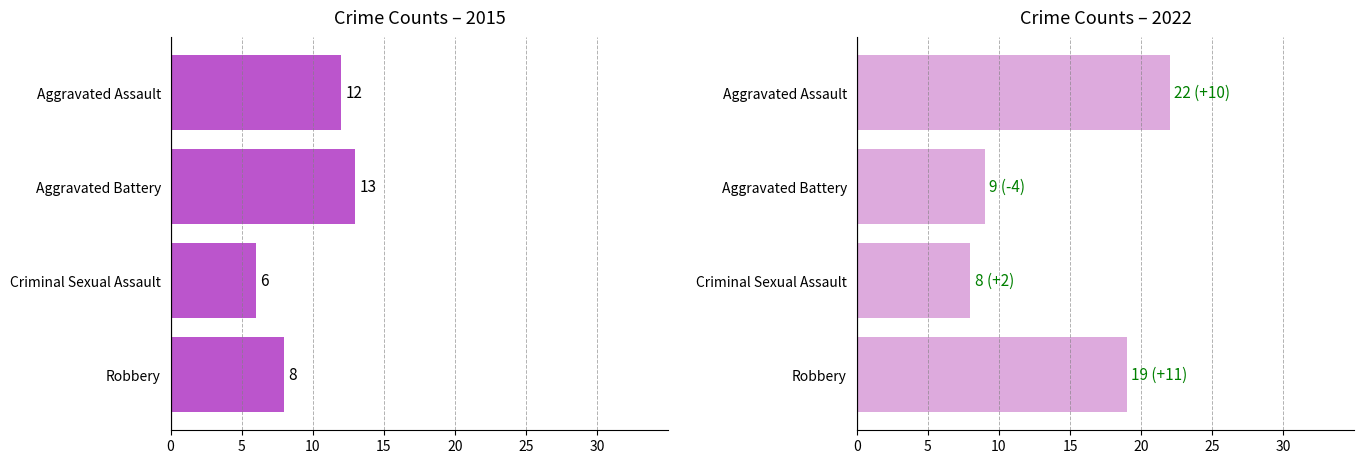

What is the label of the 3rd bar from the left?

Criminal Sexual Assault